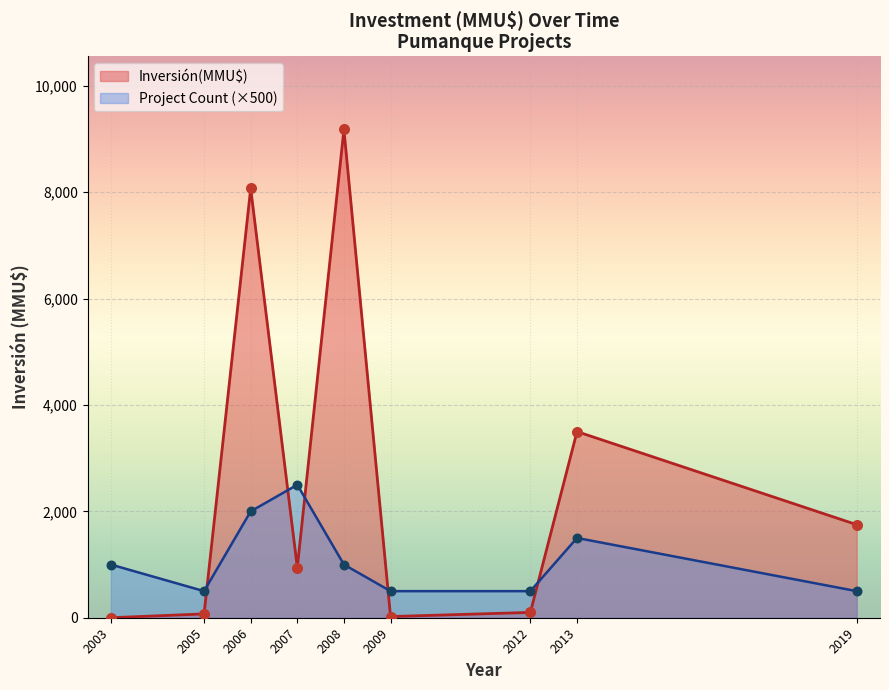

Which series contains the highest Y value?

Inversión(MMU$)